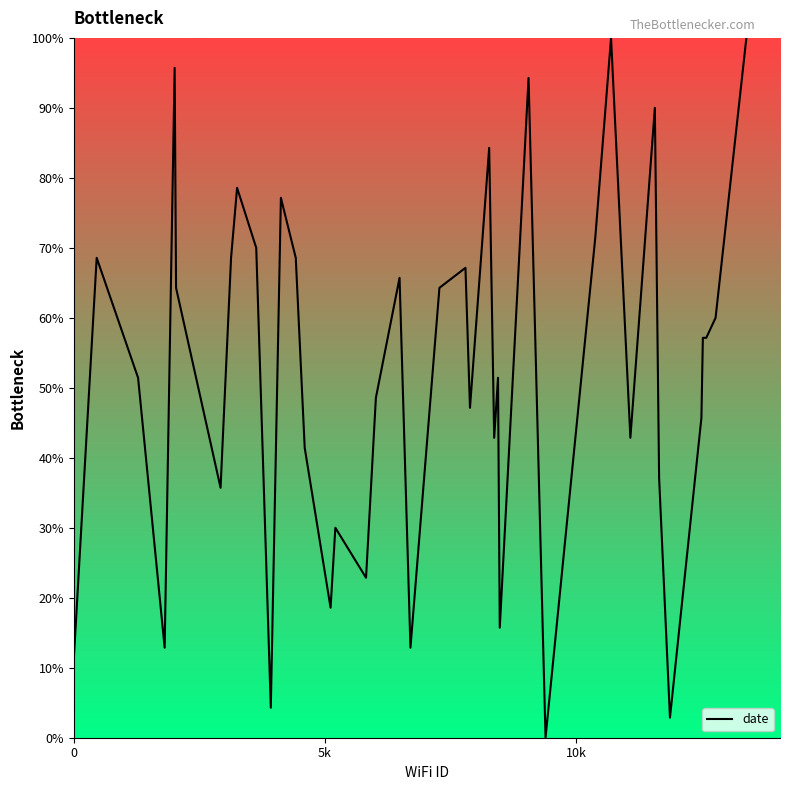

What is the greatest value displayed?

100.0